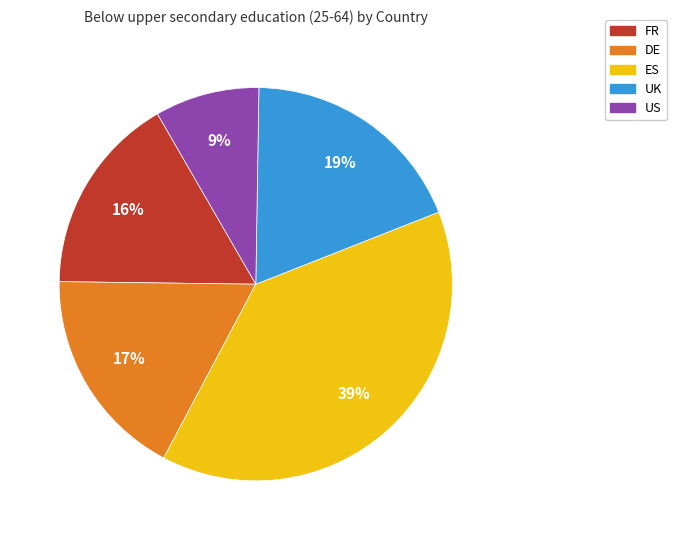

To the nearest percent, what percentage of the pie is US?

9%